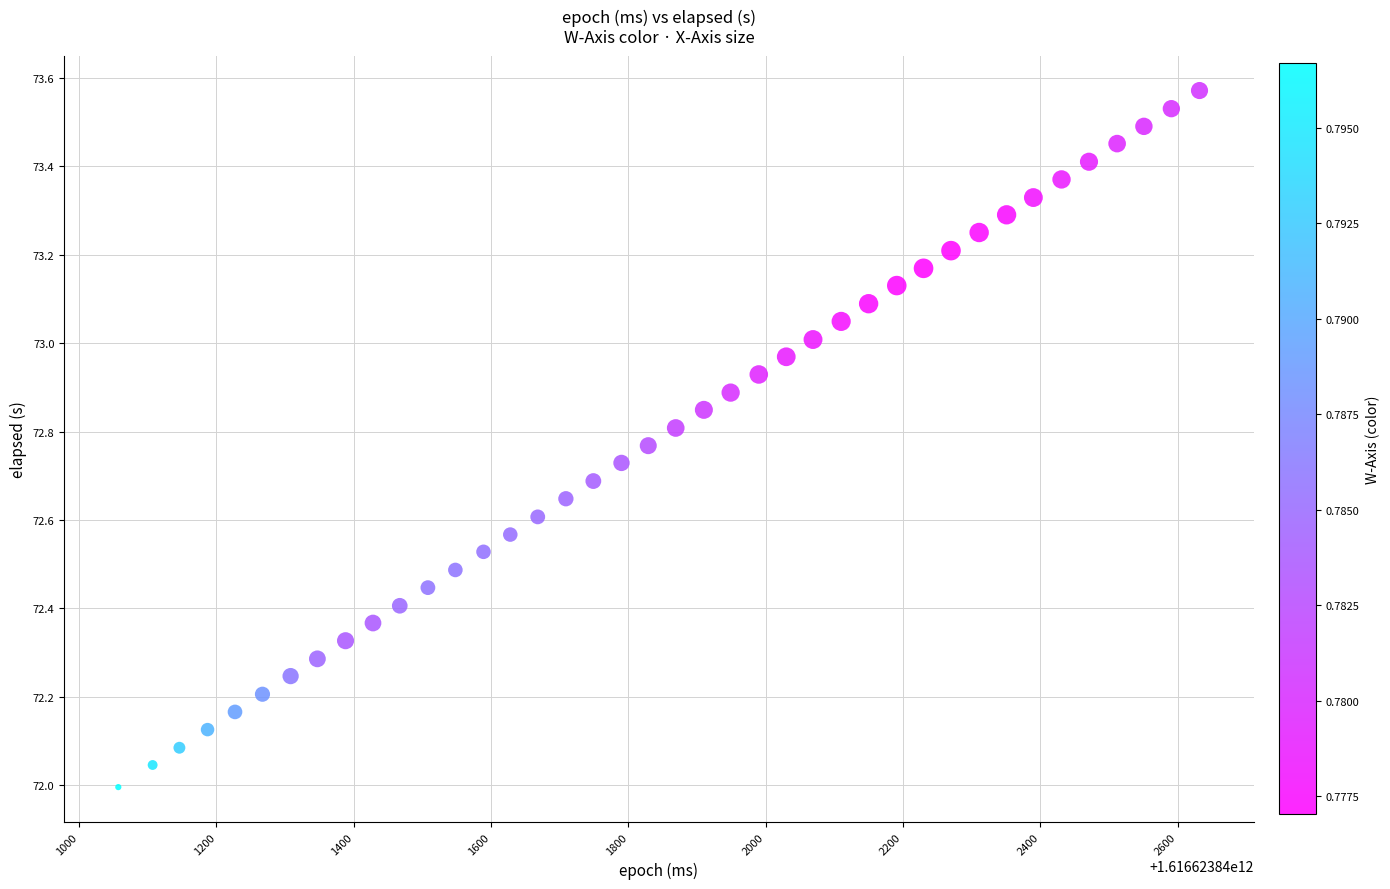

What is the range of X values (max minus min)?

1575.0